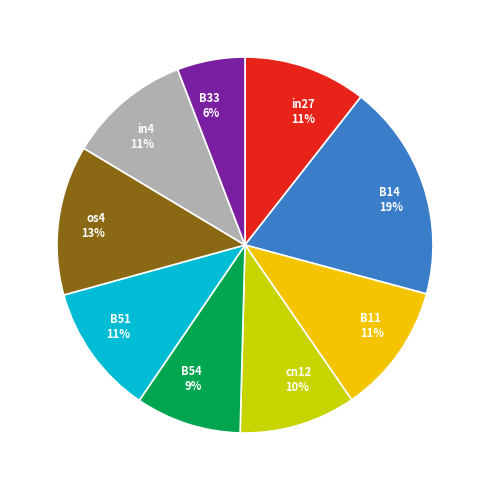

Which has a higher value, B51 or B14?

B14